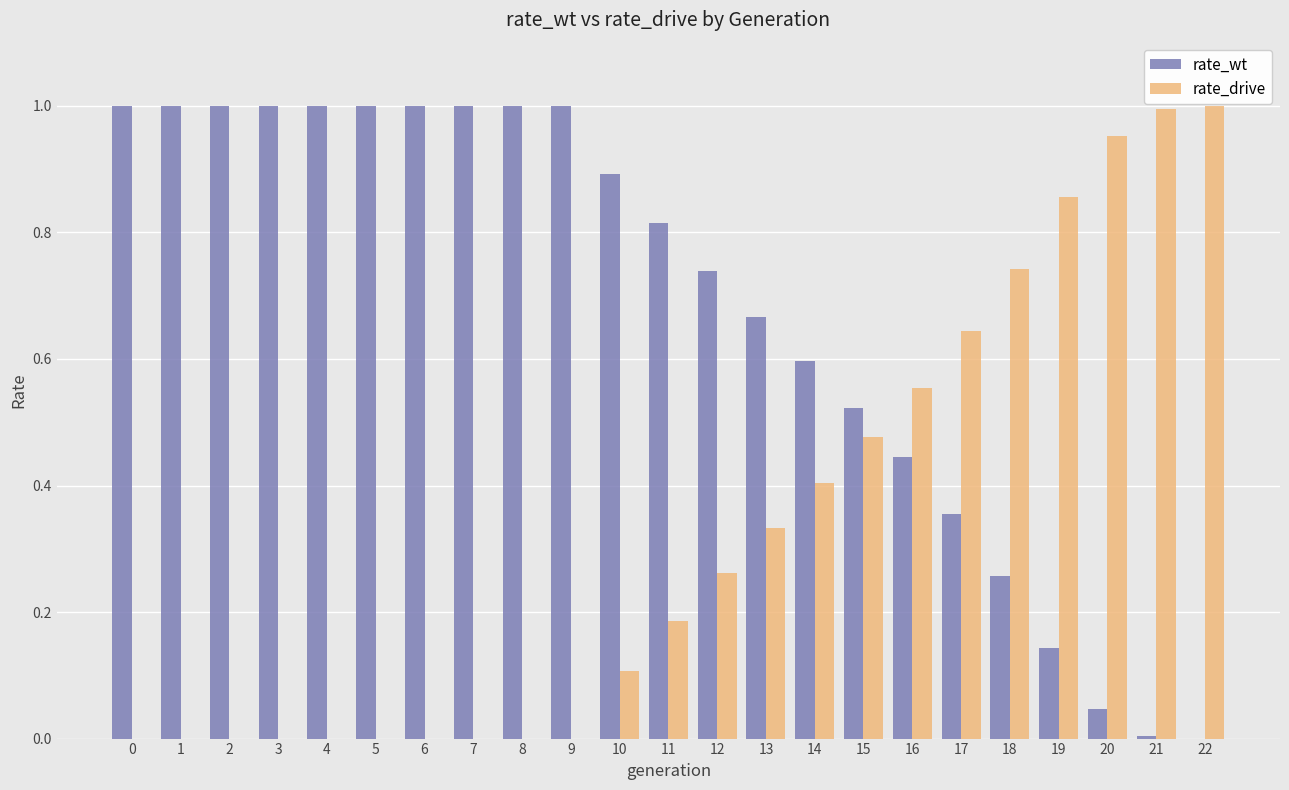

Is it true that rate_drive equals 0.6 at 14?

False